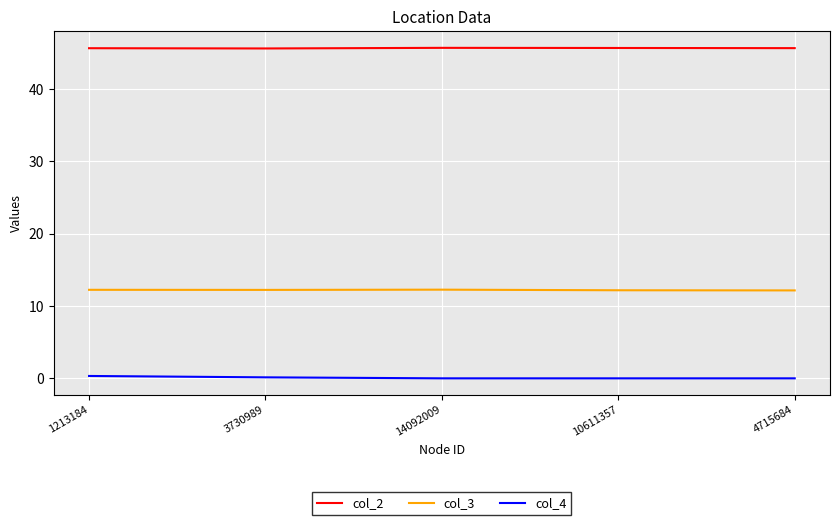

True or false: col_3 and col_4 cross at least once.

False